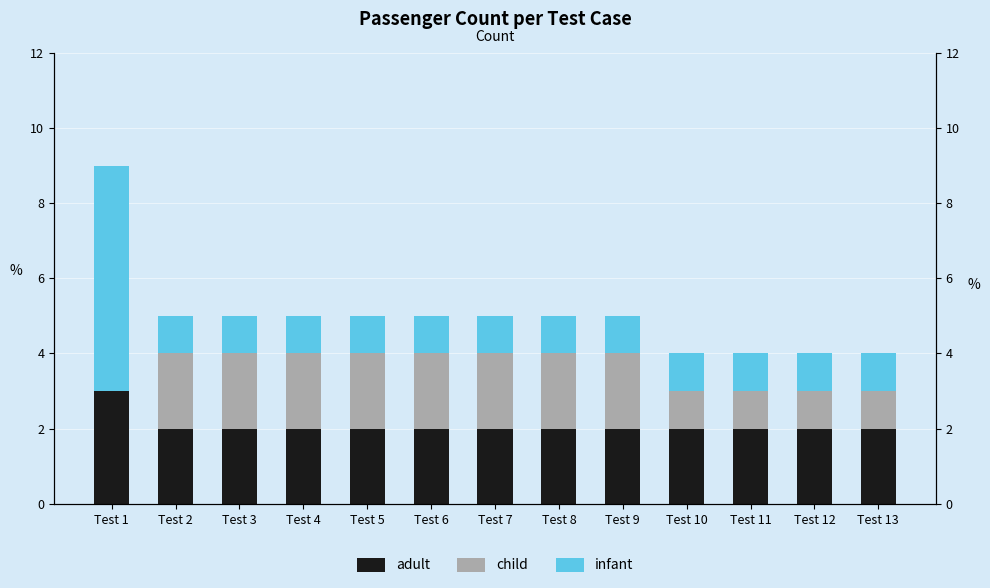

Which series has the largest total across all categories?

adult